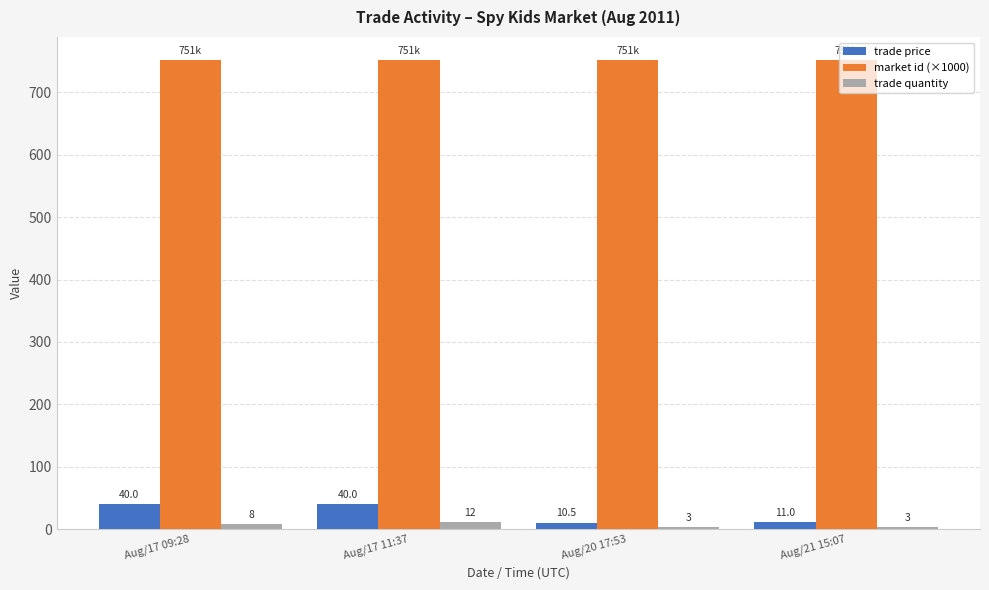

What position from the left is Aug/17 11:37?

2